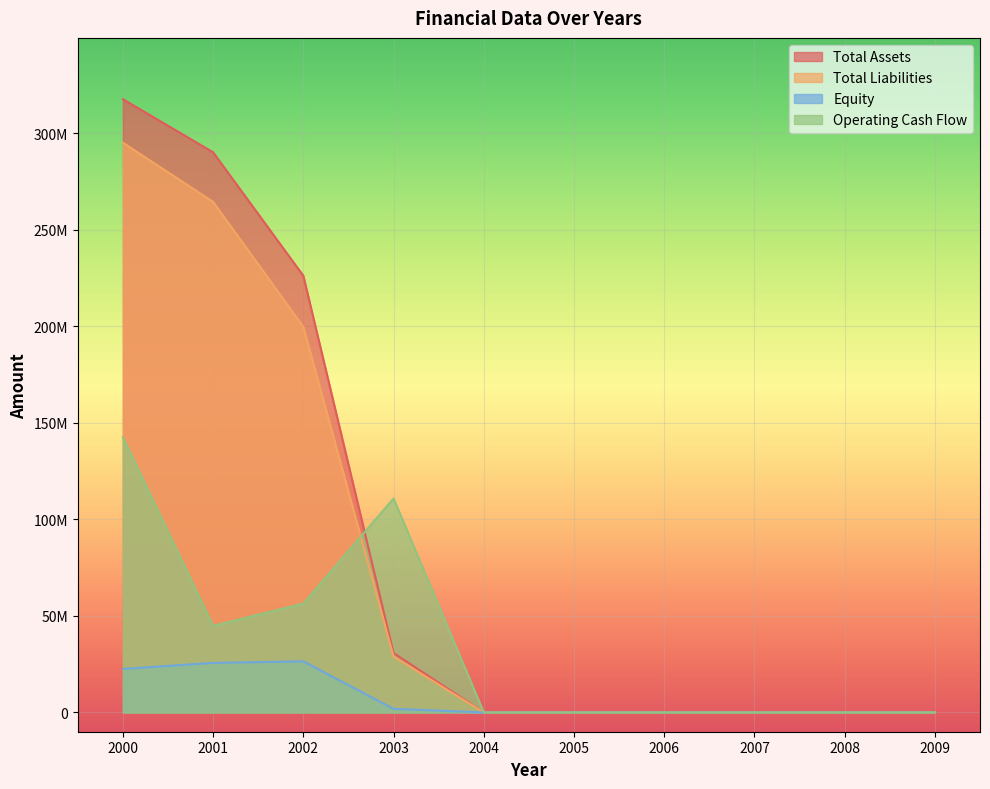

True or false: Total Liabilities and Total Assets cross at least once.

False